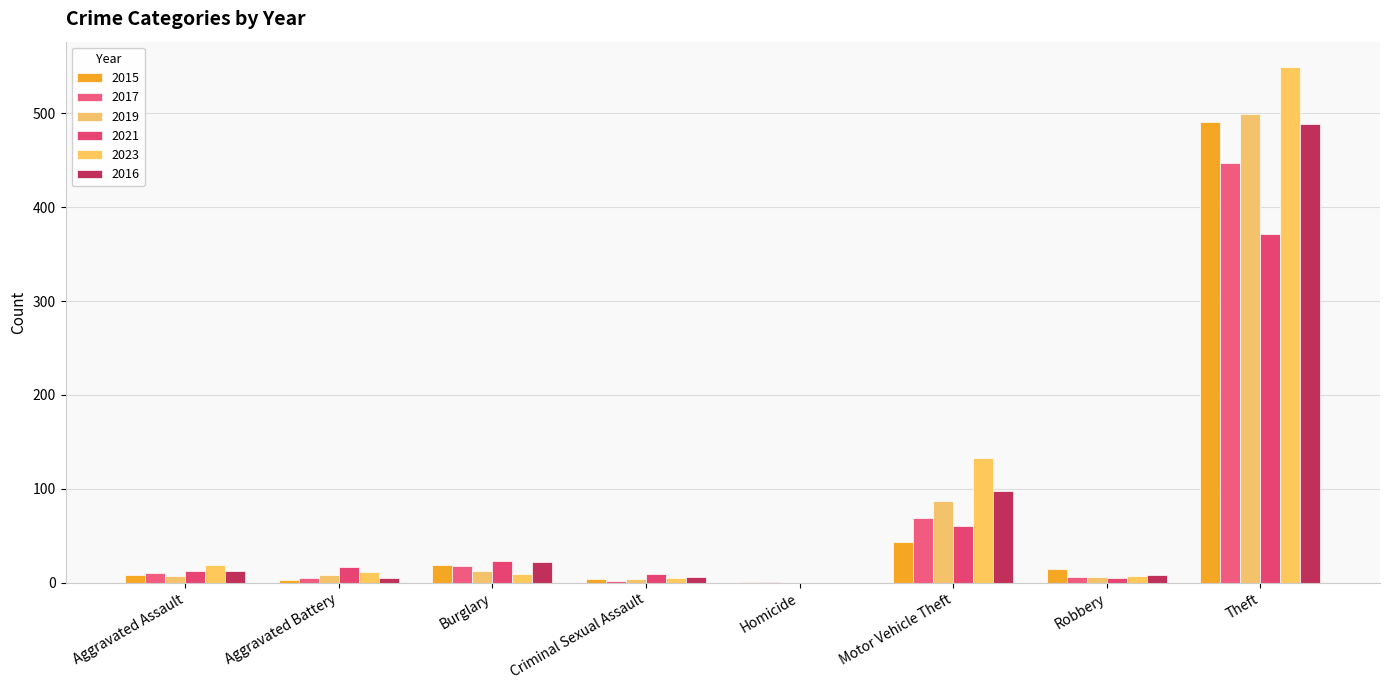

True or false: 2015 has a value of 43 at Motor Vehicle Theft.

True